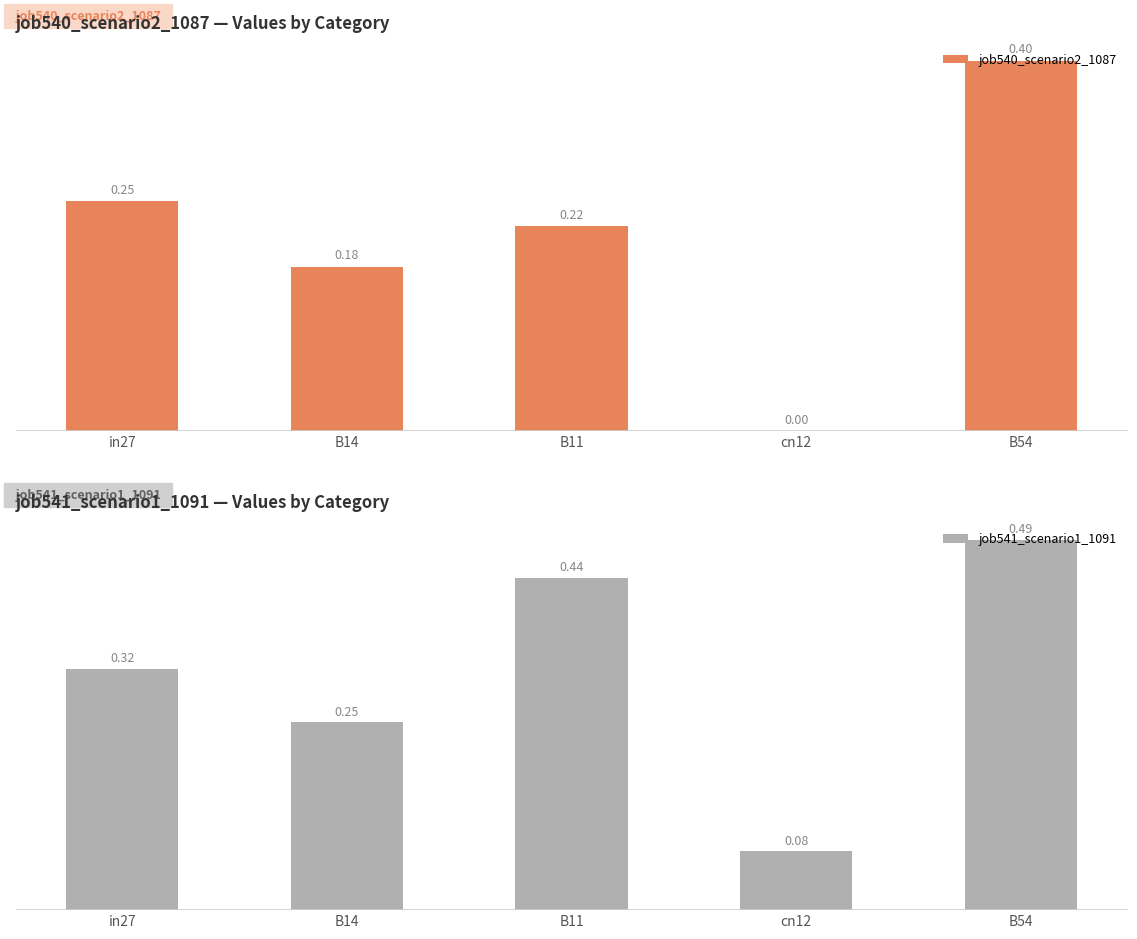

Which series has the widest spread of values?

job541_scenario1_1091